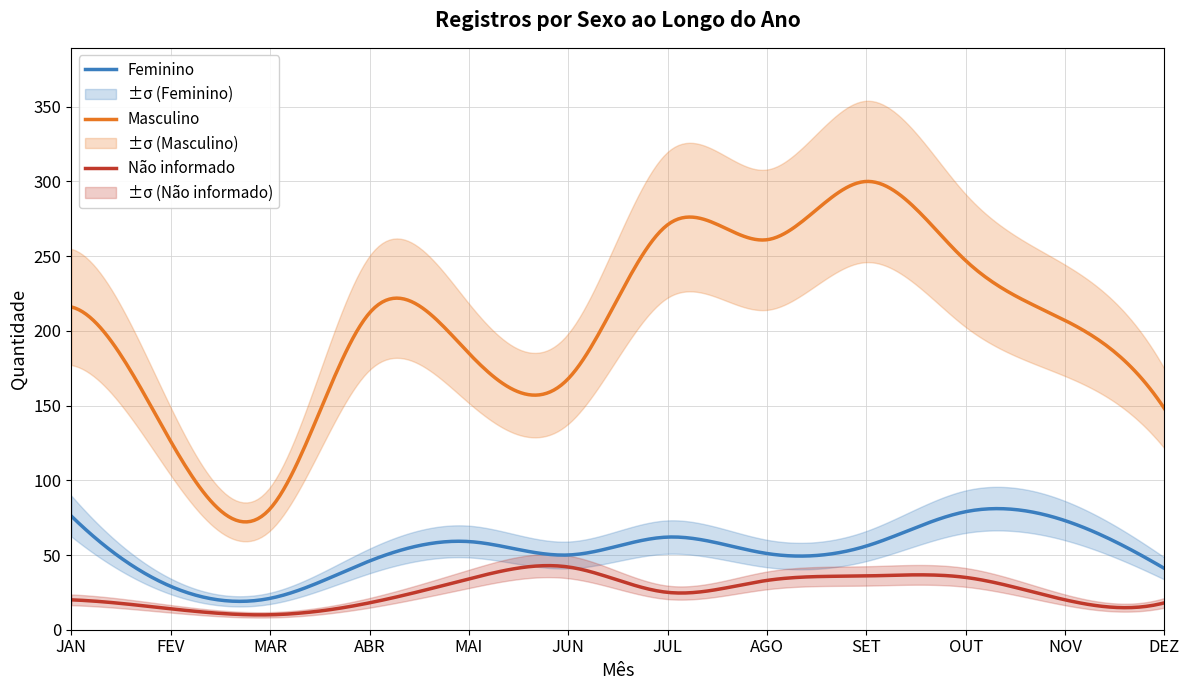

At how many categories does at least one series exceed 50?

12